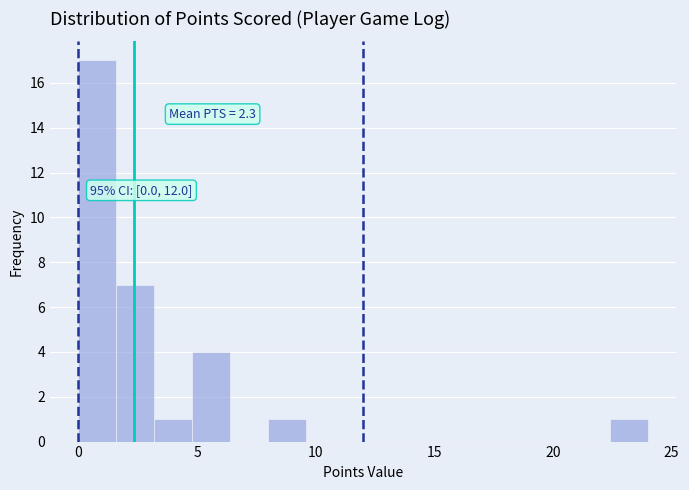

Around what value on the x-axis is the tallest bar? Give the approximate position of its centre, as read against the axis.

1.0